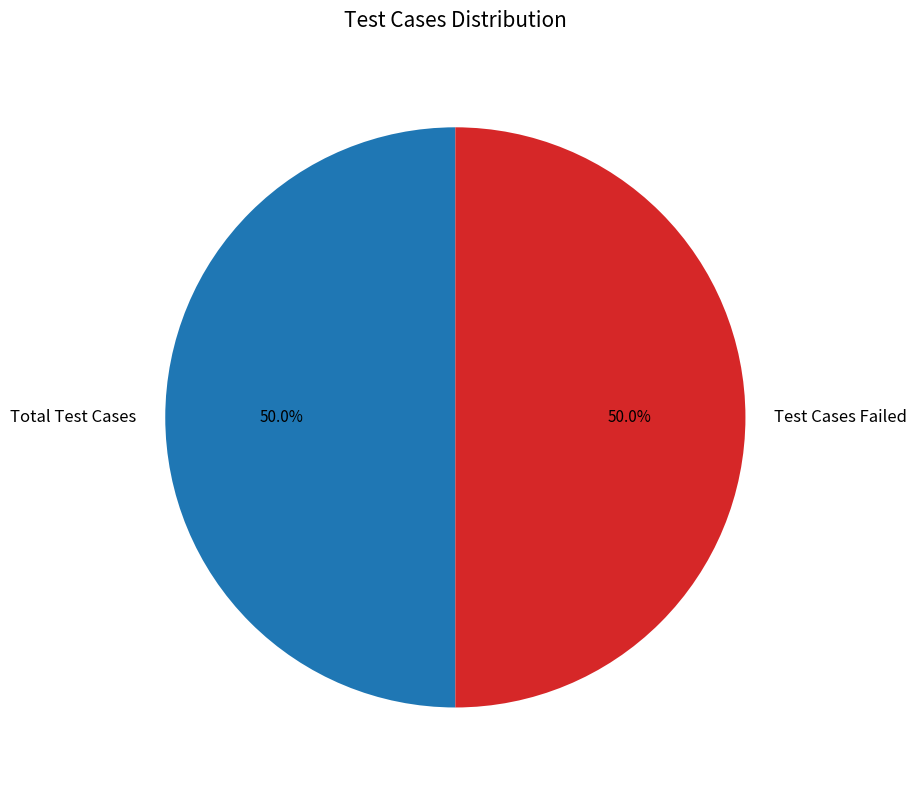

To the nearest percent, what is the average slice percentage?

50%